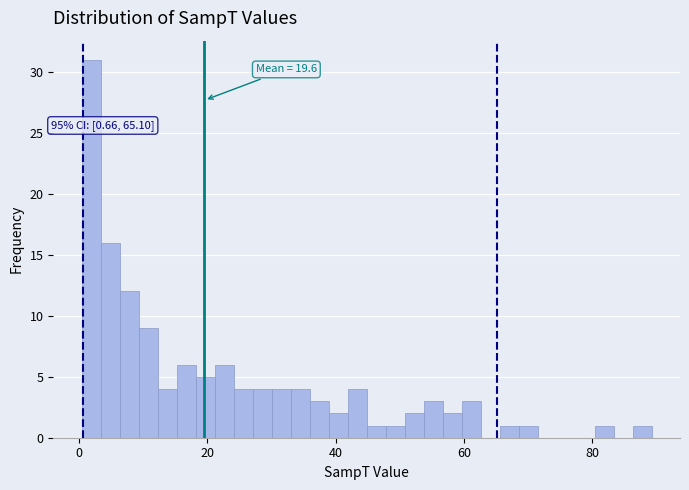

Read against the x-axis, roughly where is the centre of the tallest bar?

2